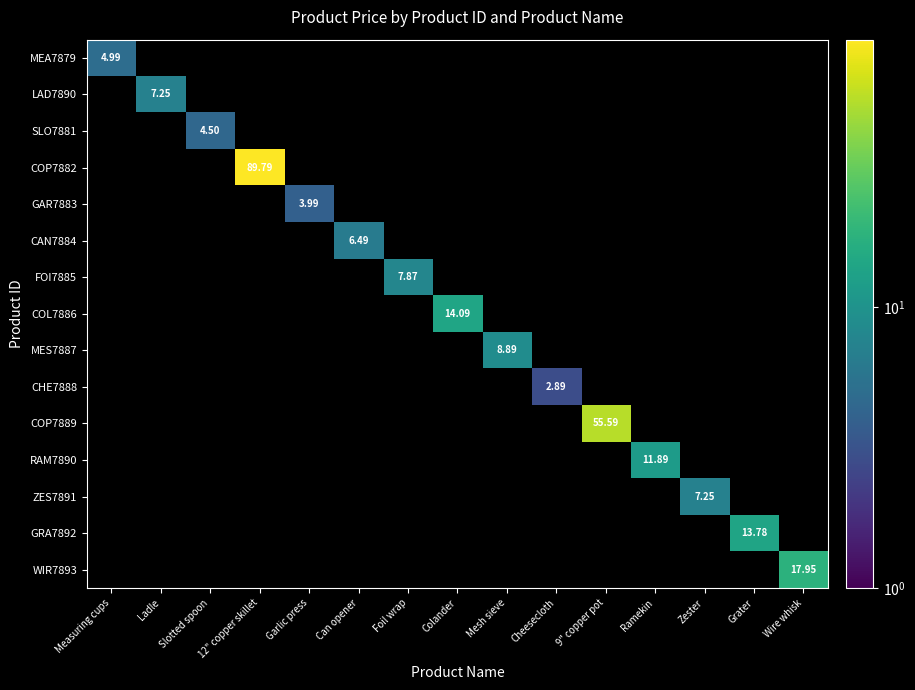

How many data points does each series have?

15